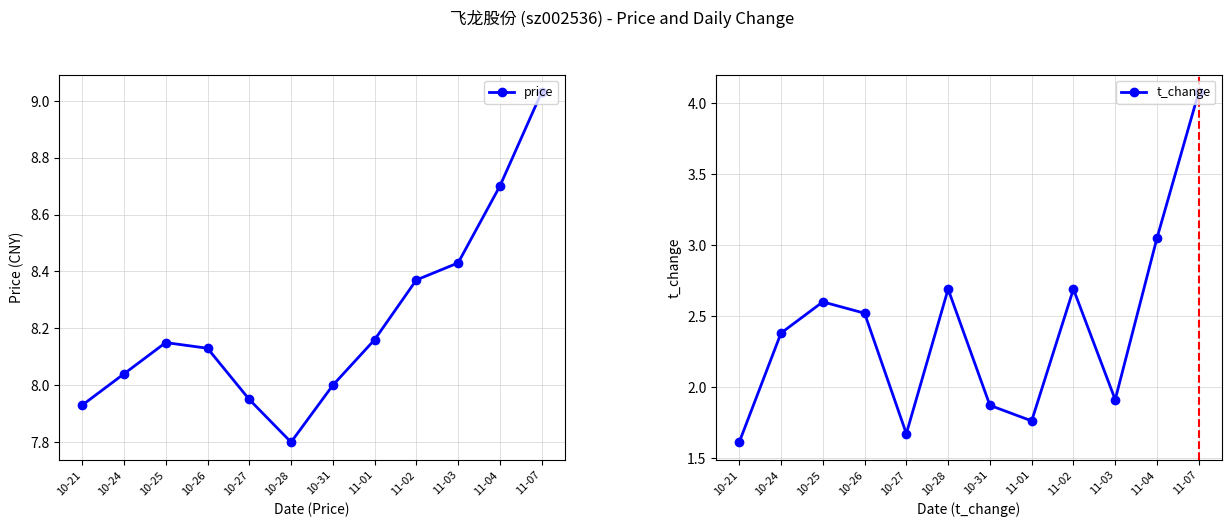

Rank the series at 10-27 from highest to lowest value.

price, t_change